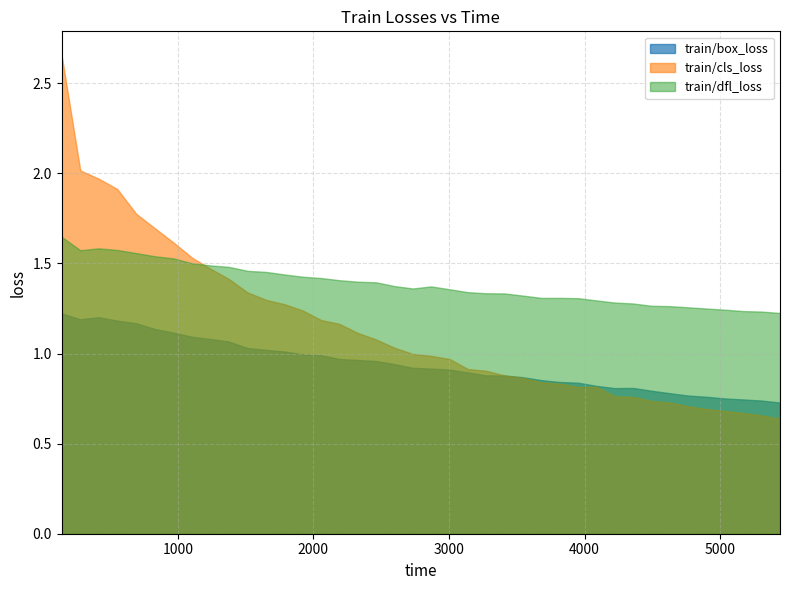

What is the greatest value displayed?

2.7